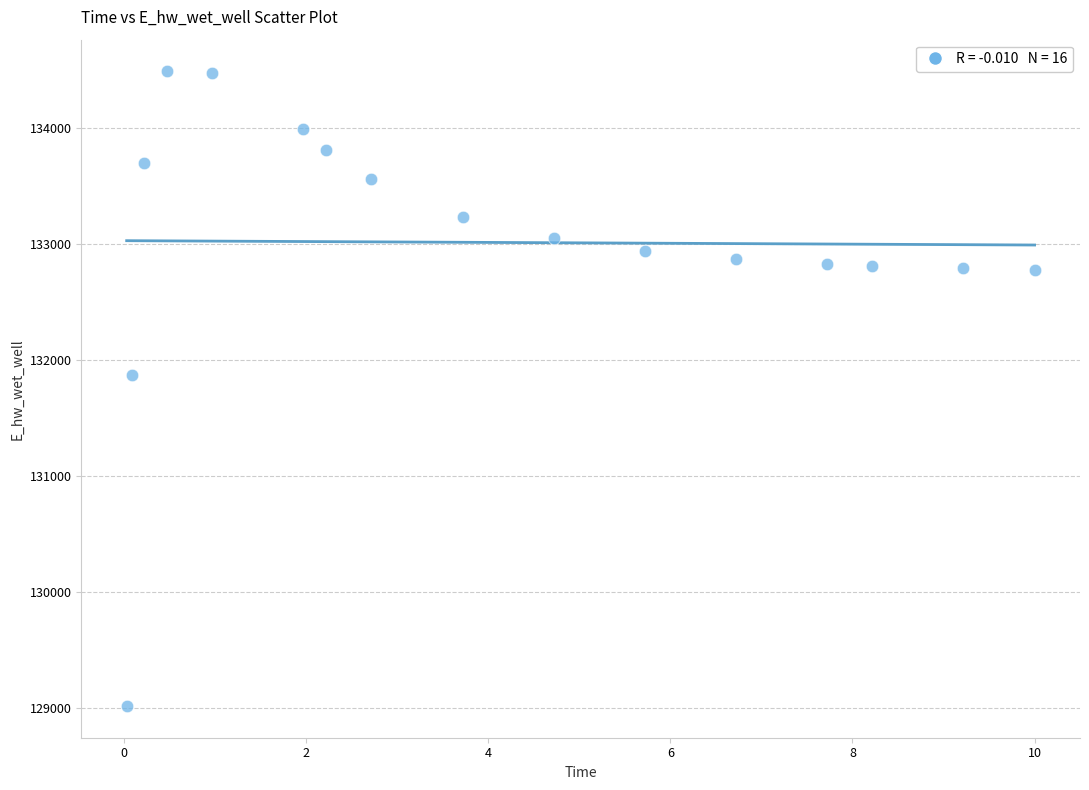

What Y value in the scatter plot is closest to 131755?

131873.8